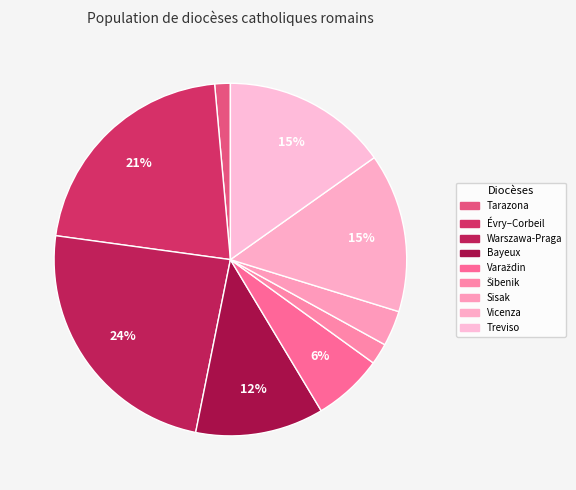

Count the number of slices in the pie.

9